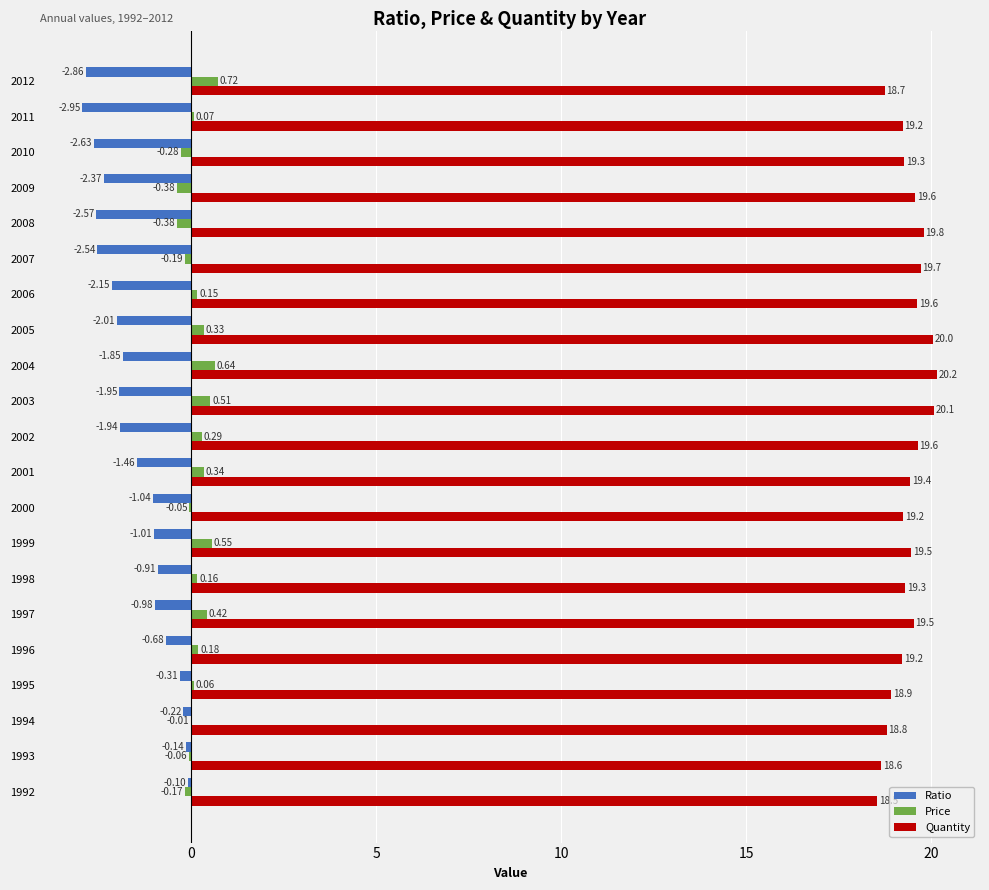

At which category is the sum across all series the highest?

1999